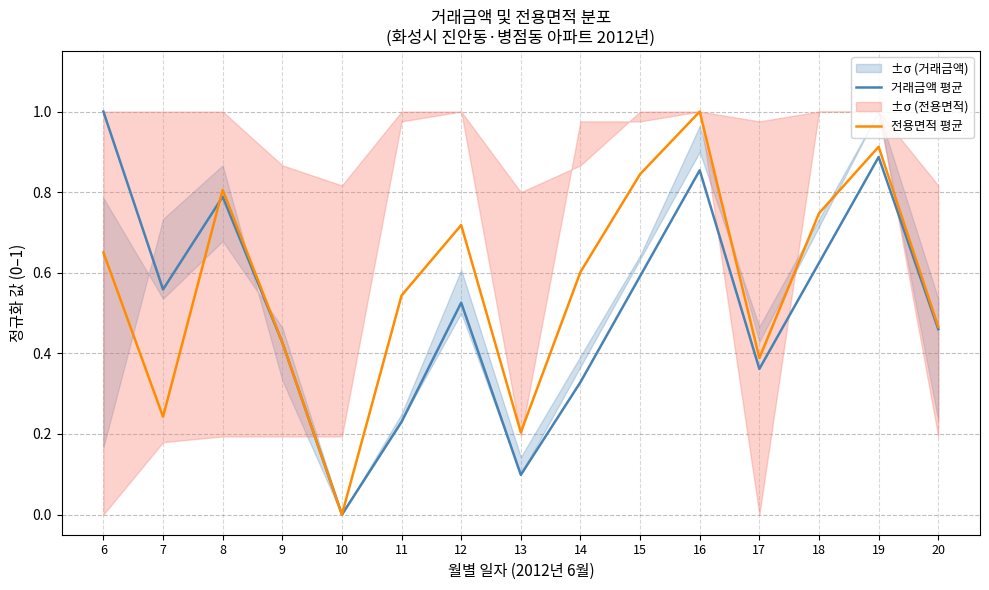

Between which two adjacent categories do 거래금액 평균 and 전용면적 평균 first intersect?

7 and 8